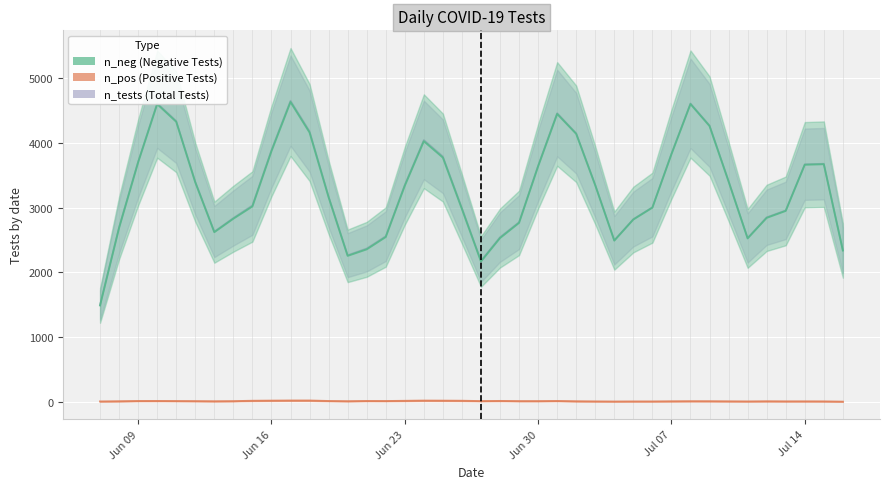

Does the chart display data point markers on the line(s)?

No